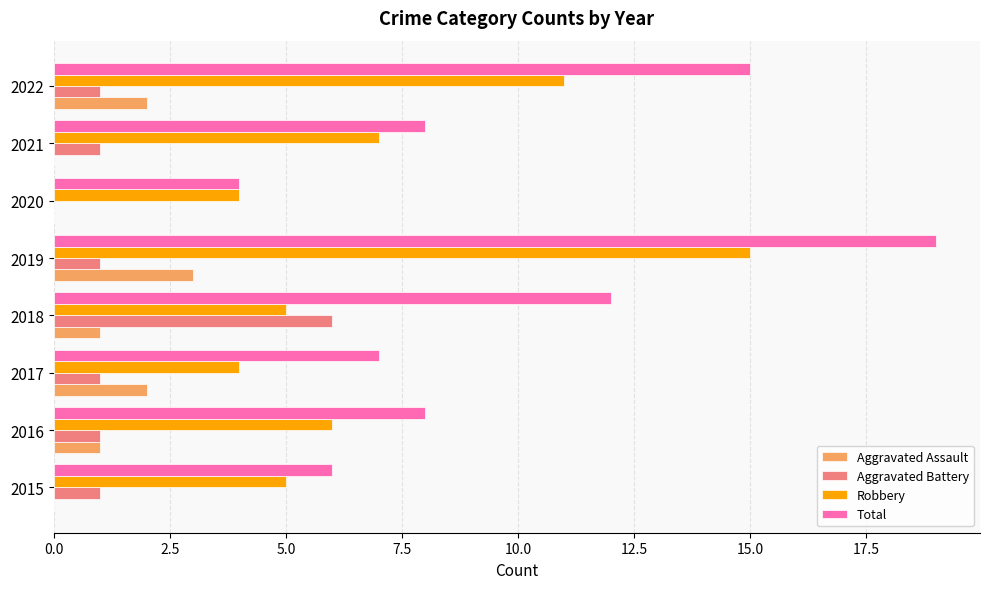

True or false: Robbery has a value of 2 at 2018.

False